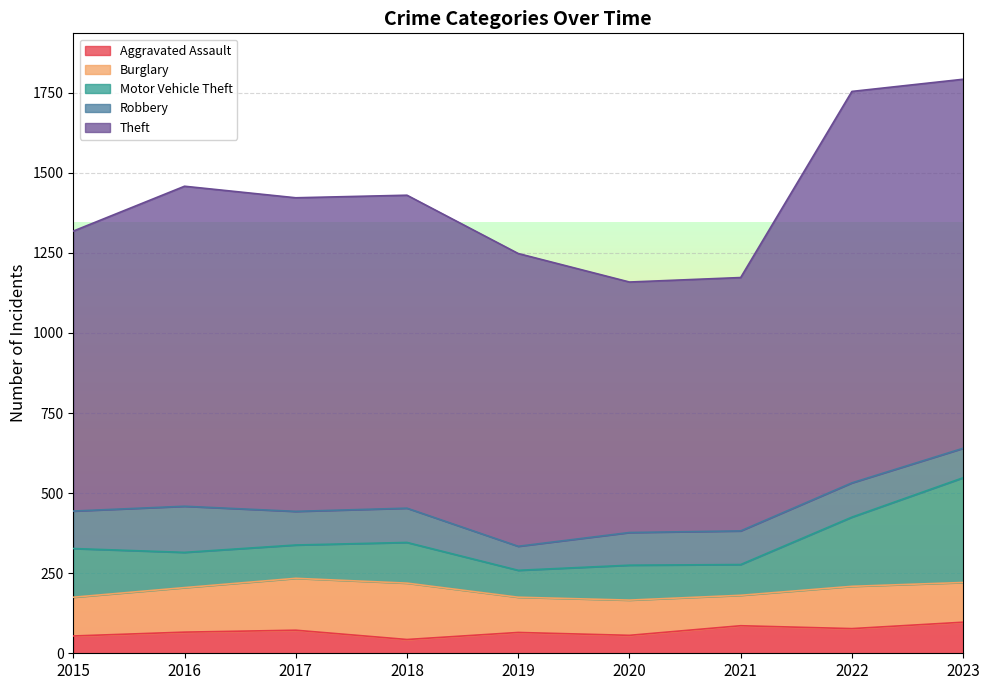

Which series has the widest spread of values?

Theft